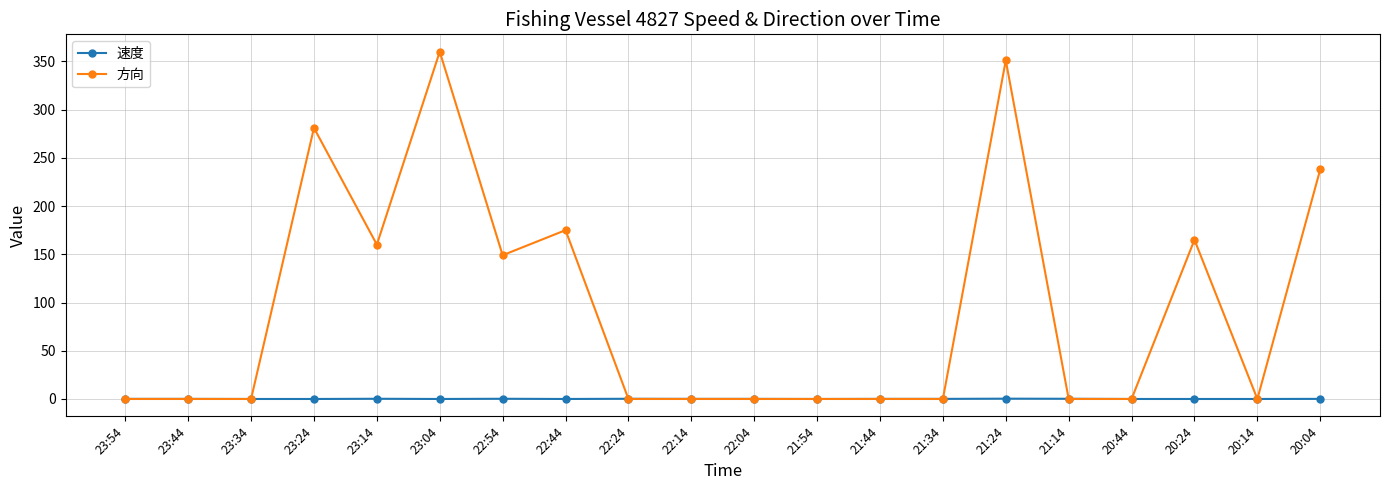

True or false: 速度 has more than 1 points higher than both neighbors.

True